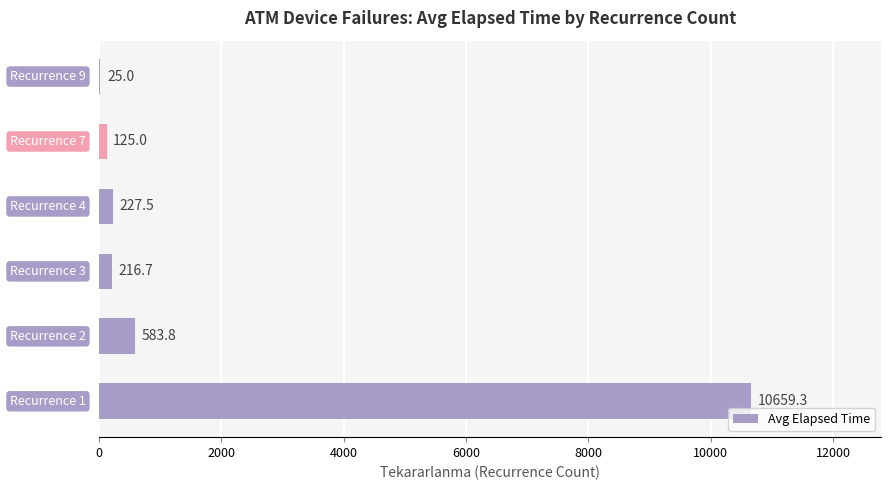

Are the bars horizontal?

Yes